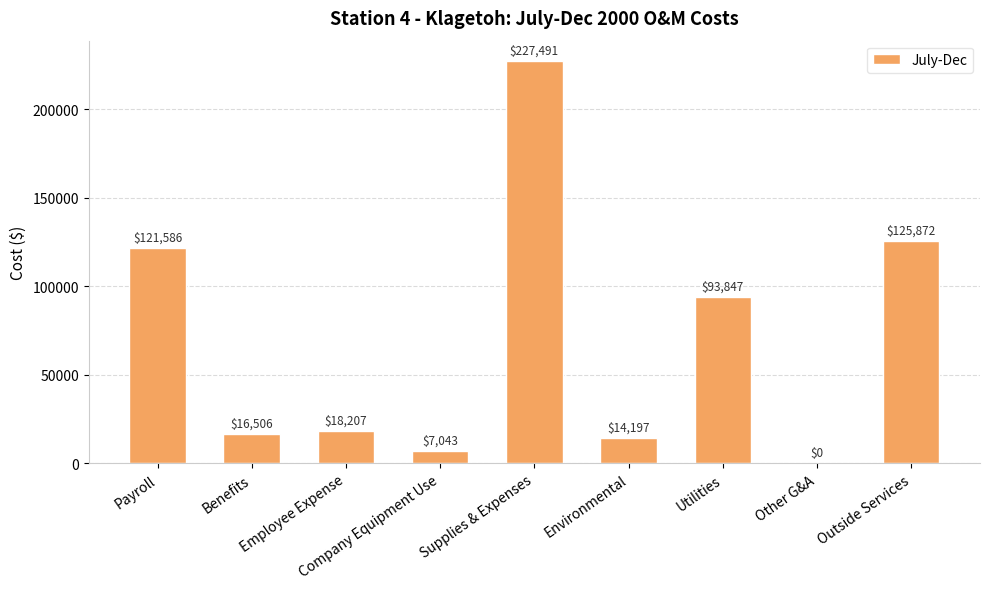

At which category does the chart reach its peak across all series?

Supplies & Expenses